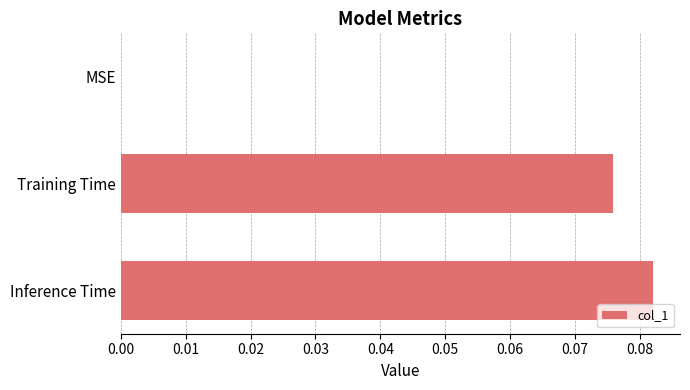

Between Training Time and Inference Time, which is larger?

Inference Time